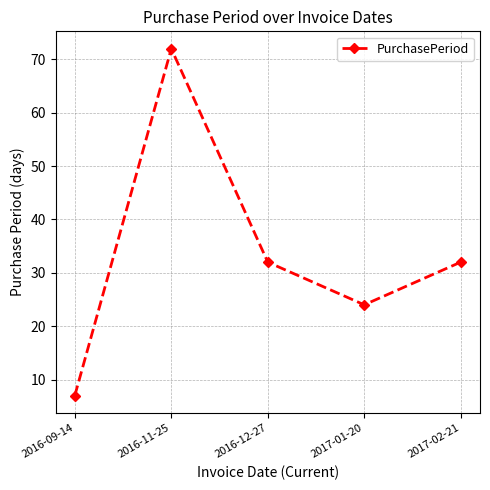

How many categories are shown in the chart?

5